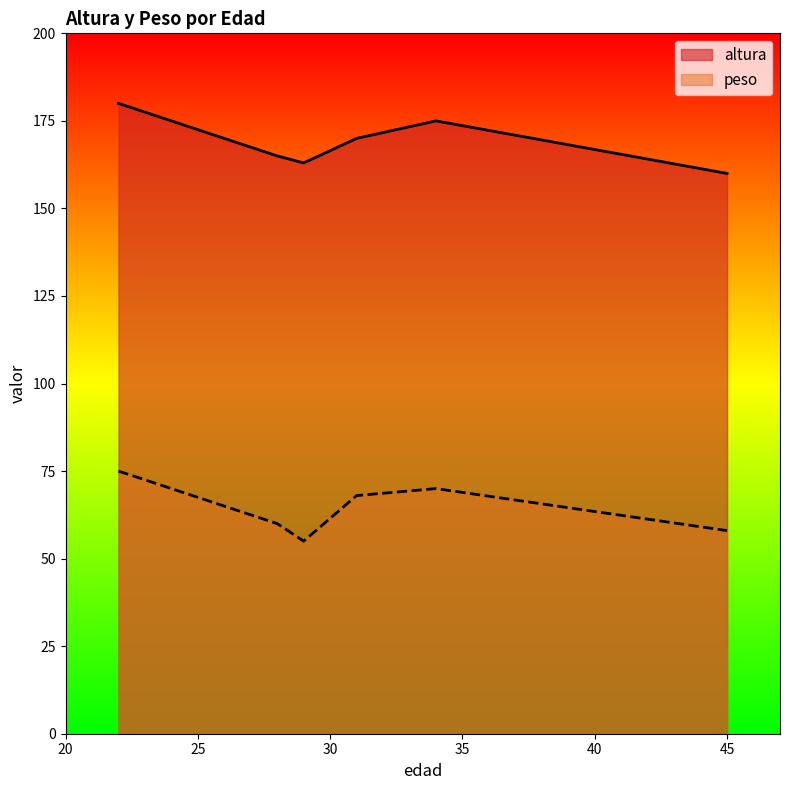

What are all the series names shown in the legend?

altura, peso